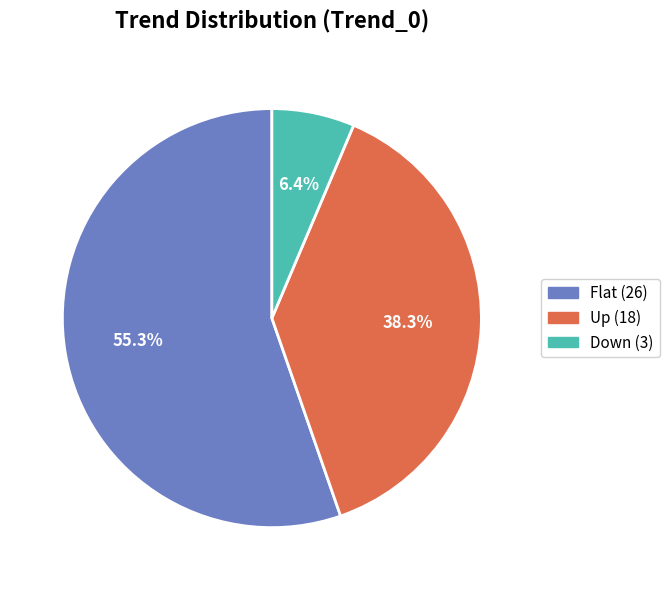

How much of the chart is everything except Flat?

44.7%